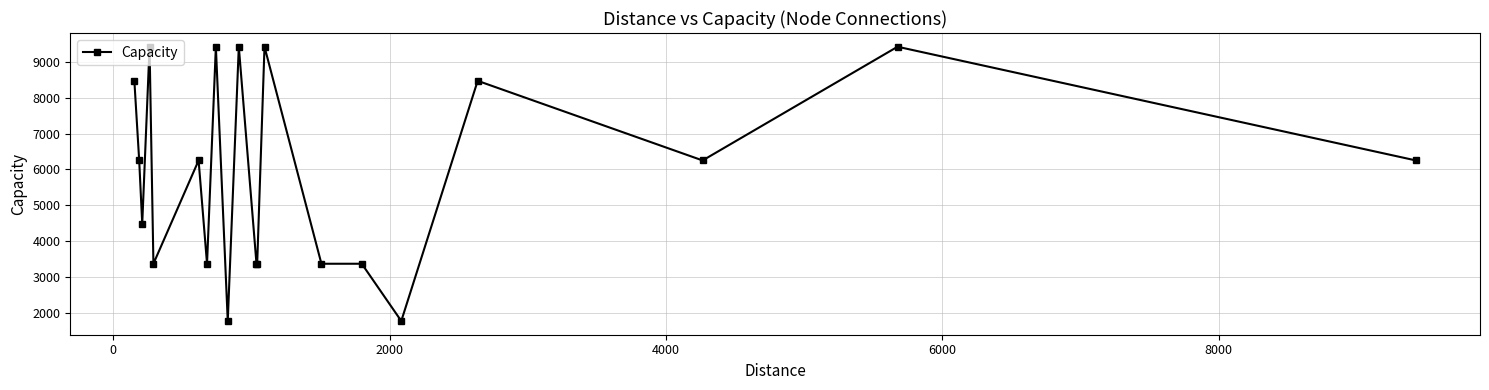

True or false: there are more than 0 points higher than both neighbors.

True